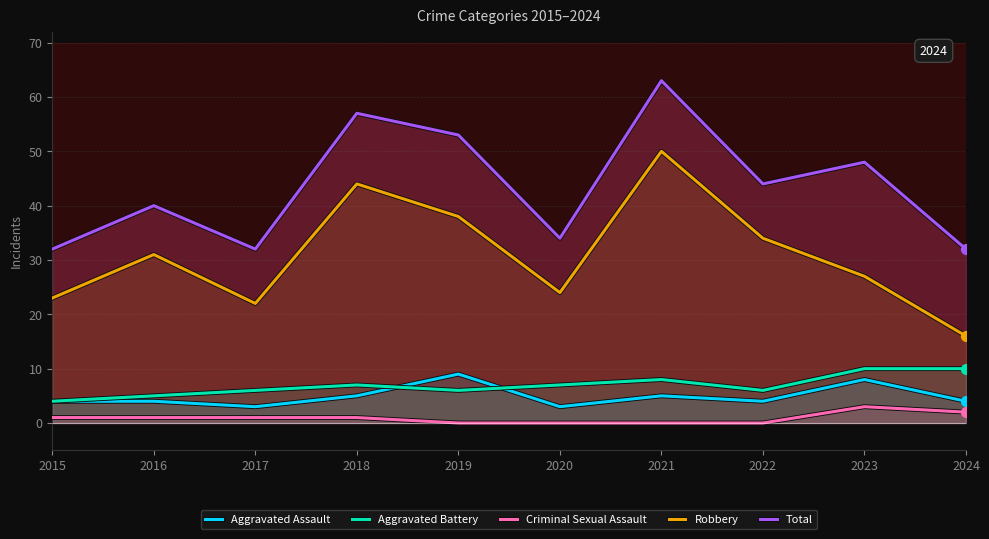

Is the value of Total at 2023 greater than the value of Robbery at 2022?

Yes